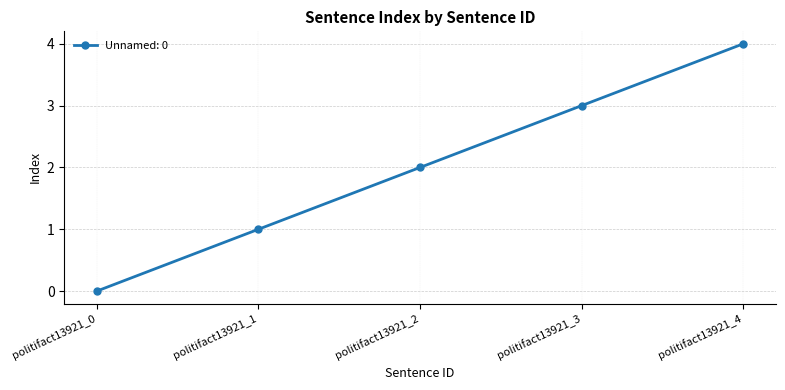

Which has a higher value, politifact13921_2 or politifact13921_4?

politifact13921_4